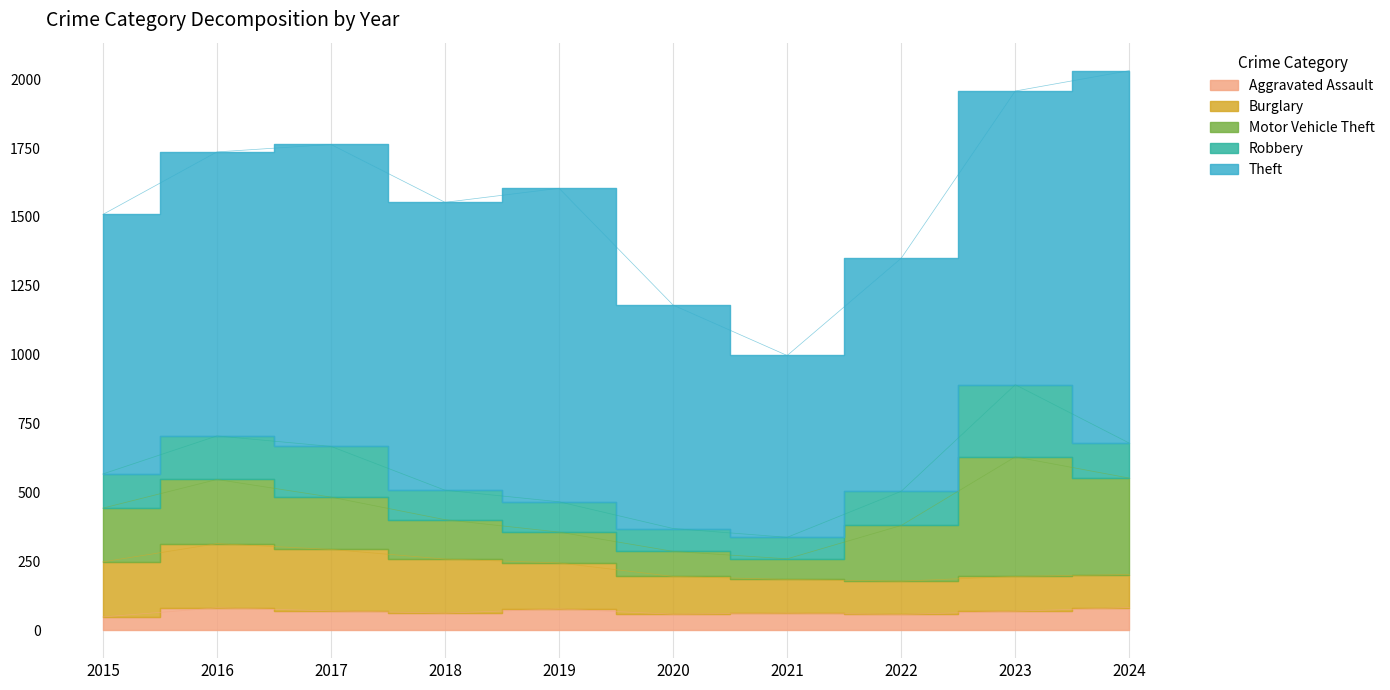

What is the difference between the maximum and second lowest values in the Theft series?

541